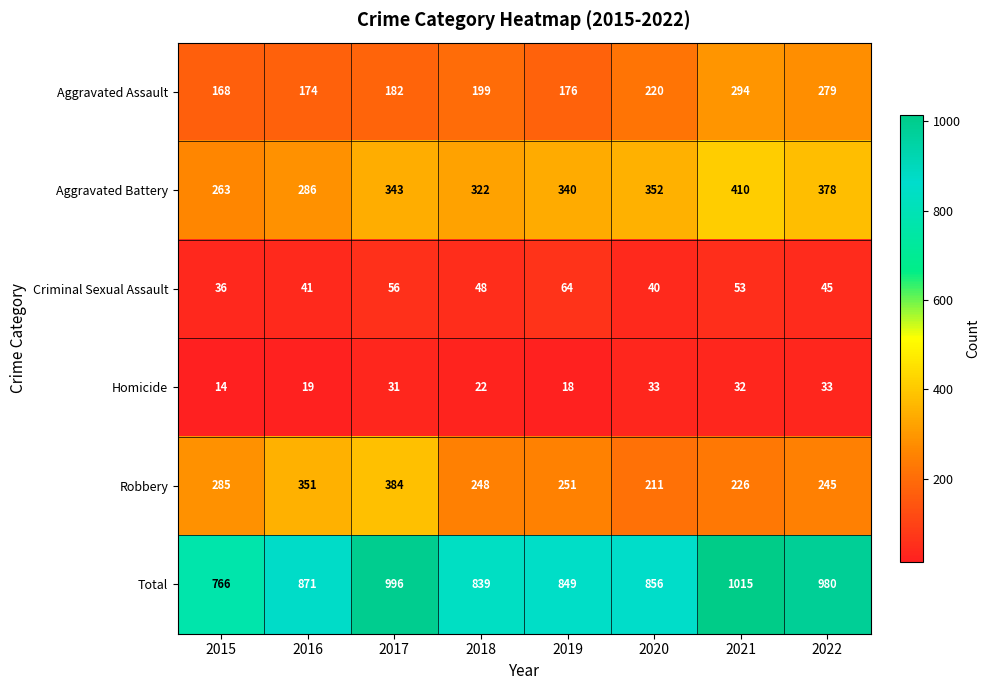

True or false: Aggravated Battery has a value of 263 at 2015.

True